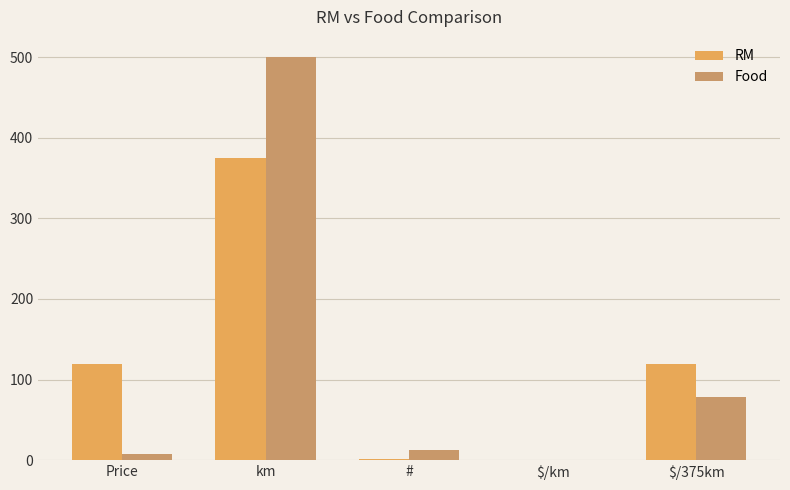

The RM series shows 93.5 at km. True or false?

False